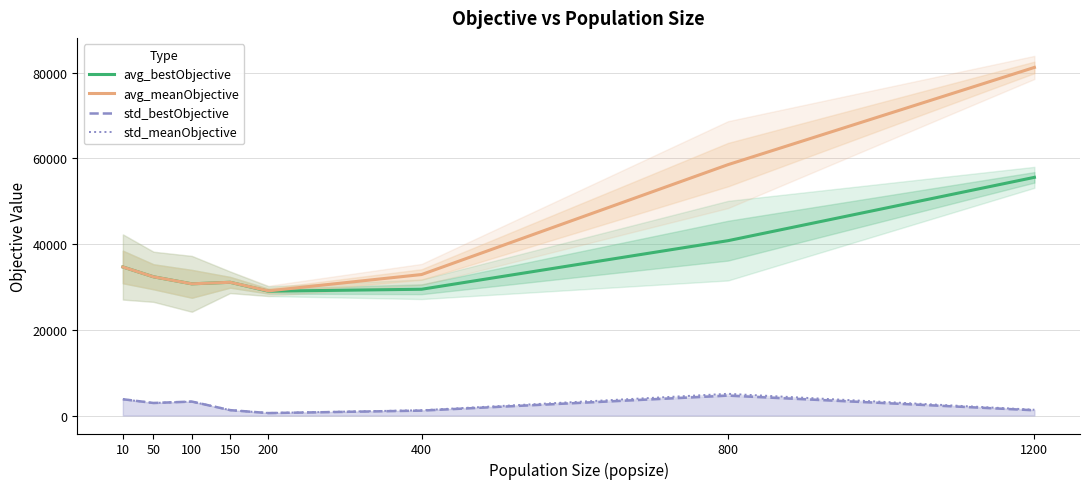

Which series changed the most between 10 and 200?

avg_bestObjective